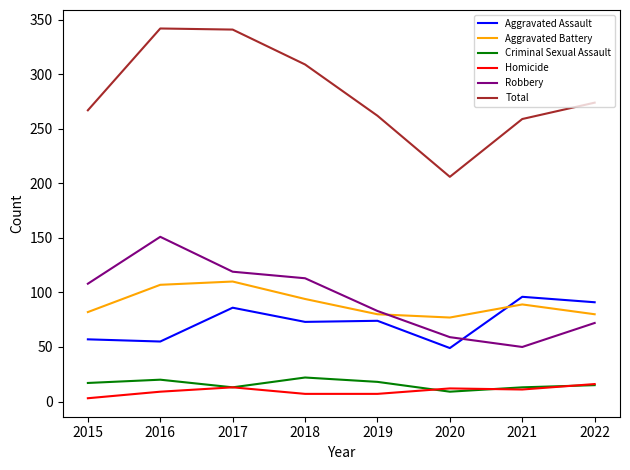

How many interior local valleys does the Total series have?

1